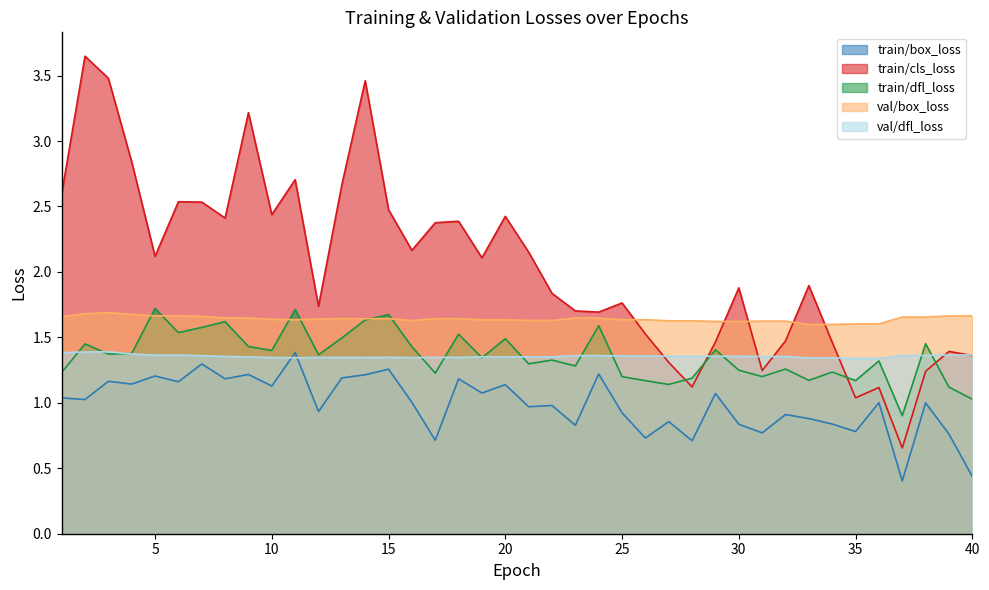

What is the value of the val/dfl_loss point at the 21st from the left?

1.4